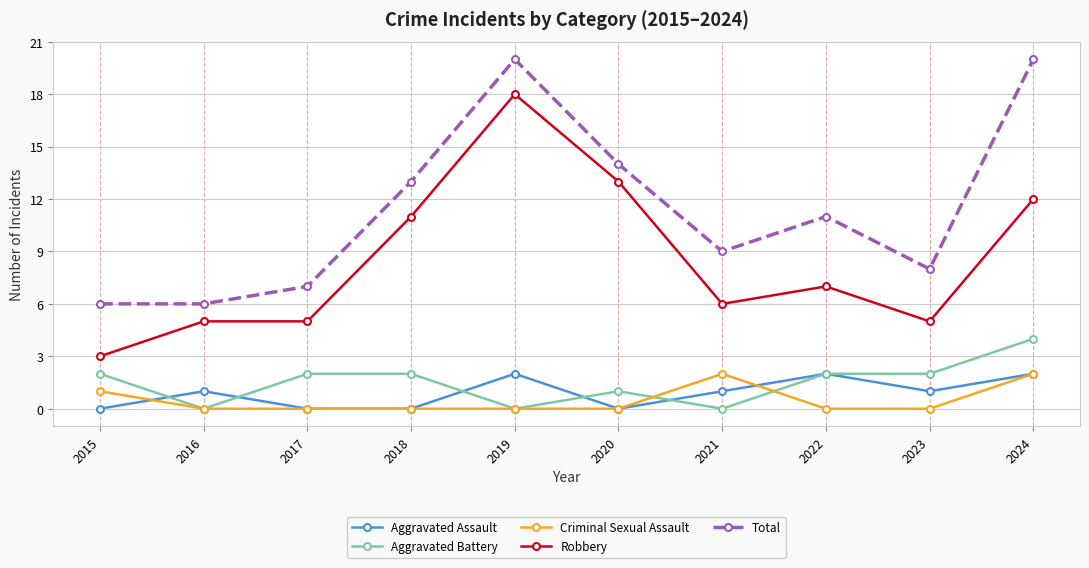

True or false: Robbery has more than 1 interior local peaks.

True